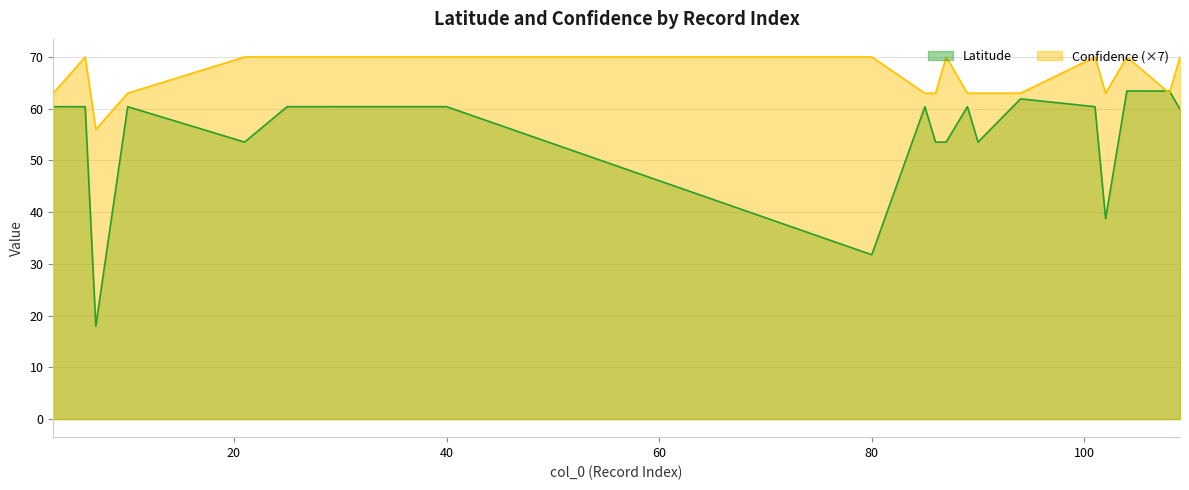

How many lines are shown in the chart?

2